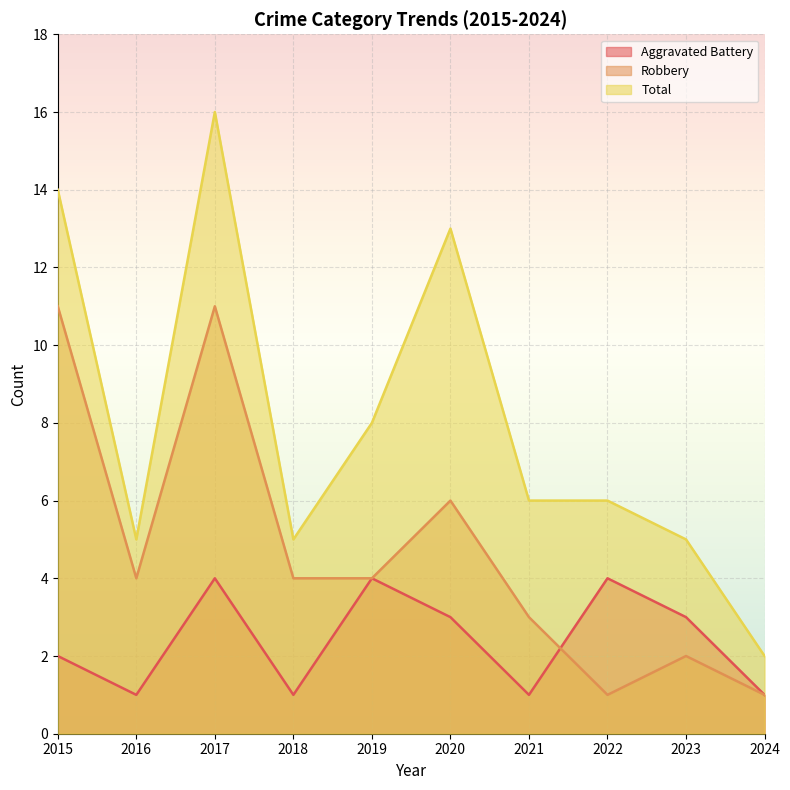

The Total series shows 7 at 2018. True or false?

False